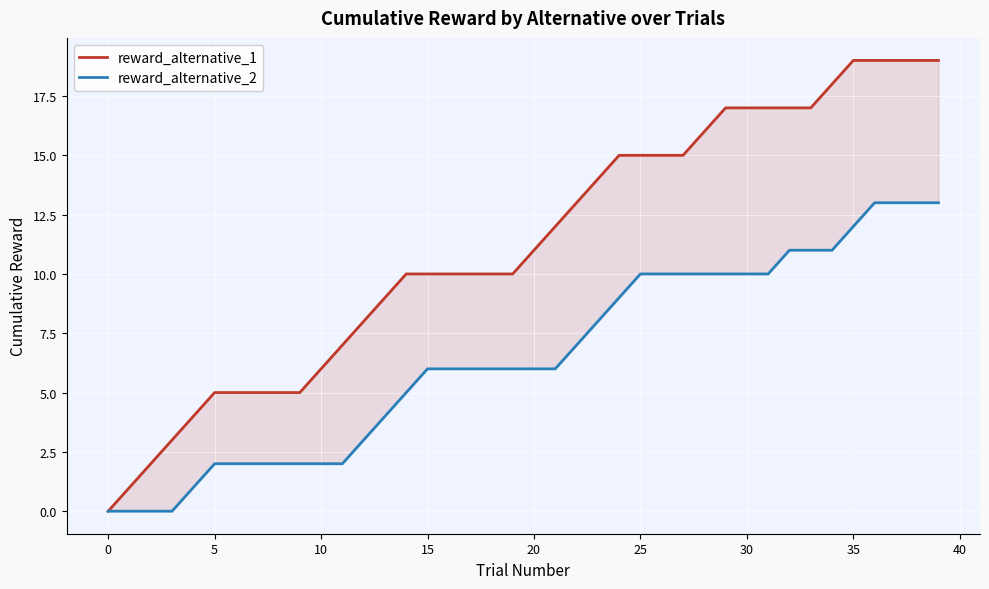

What is the maximum value for reward_alternative_2?

13